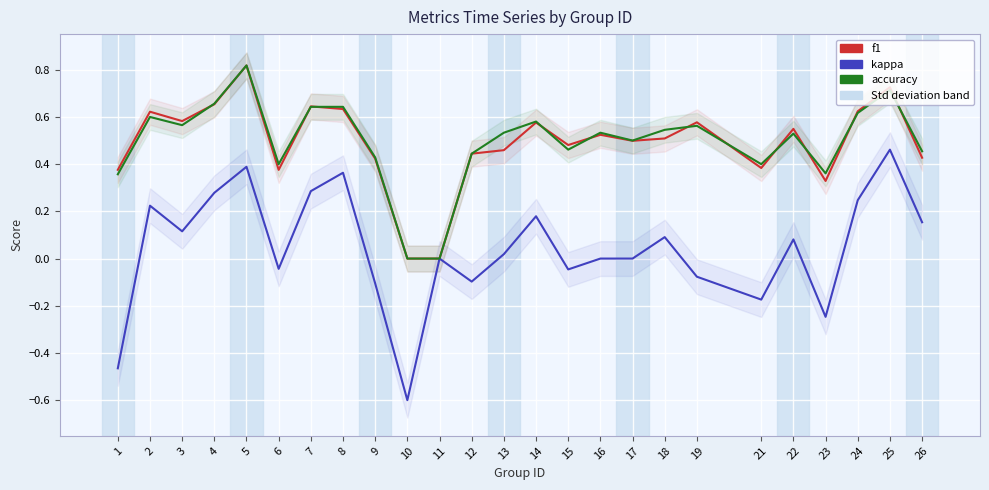

What is the value of the f1 point at the 13th from the left?

0.5